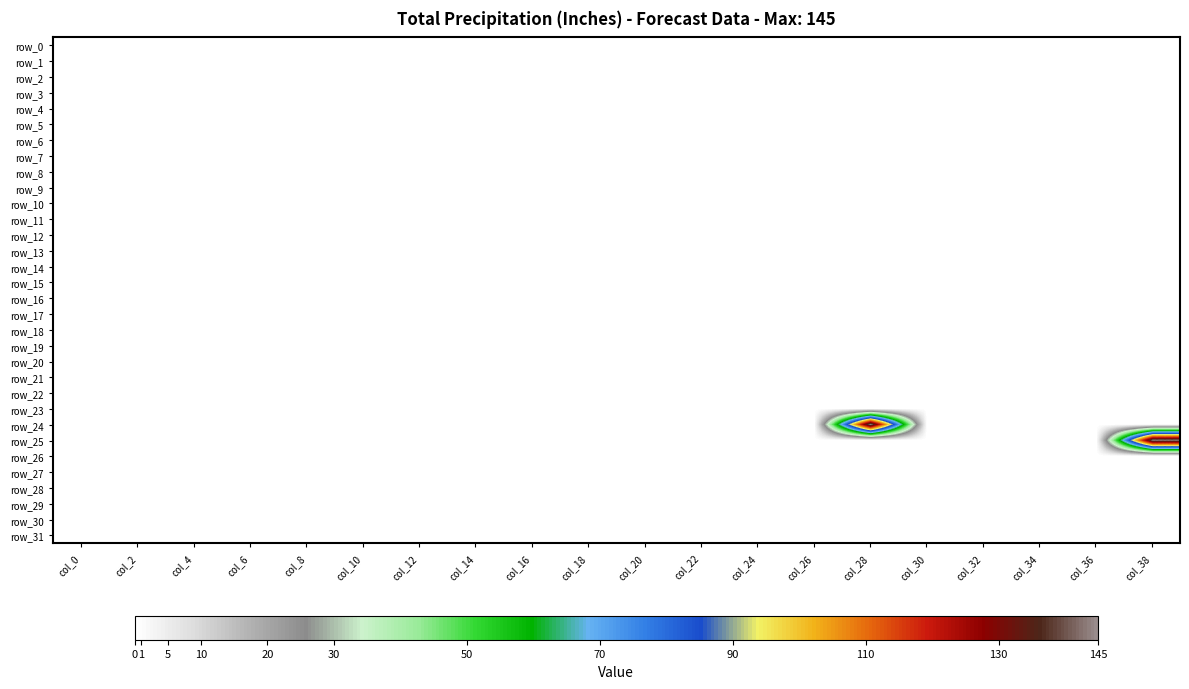

List the series in order of their peak value, highest first.

row_24, row_25, row_0, row_1, row_2, row_3, row_4, row_5, row_6, row_7, row_8, row_9, row_10, row_11, row_12, row_13, row_14, row_15, row_16, row_17, row_18, row_19, row_20, row_21, row_22, row_23, row_26, row_27, row_28, row_29, row_30, row_31